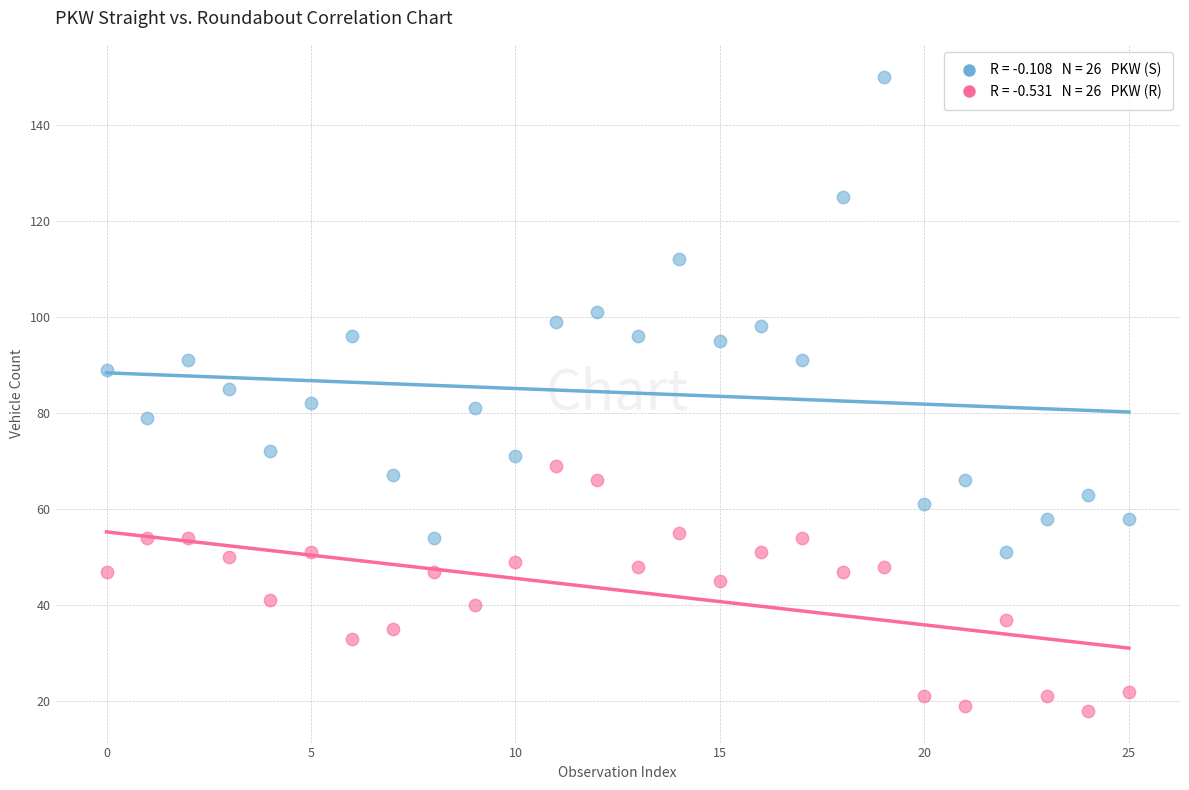

Across all data points, what is the range of Y values (max minus min)?

132